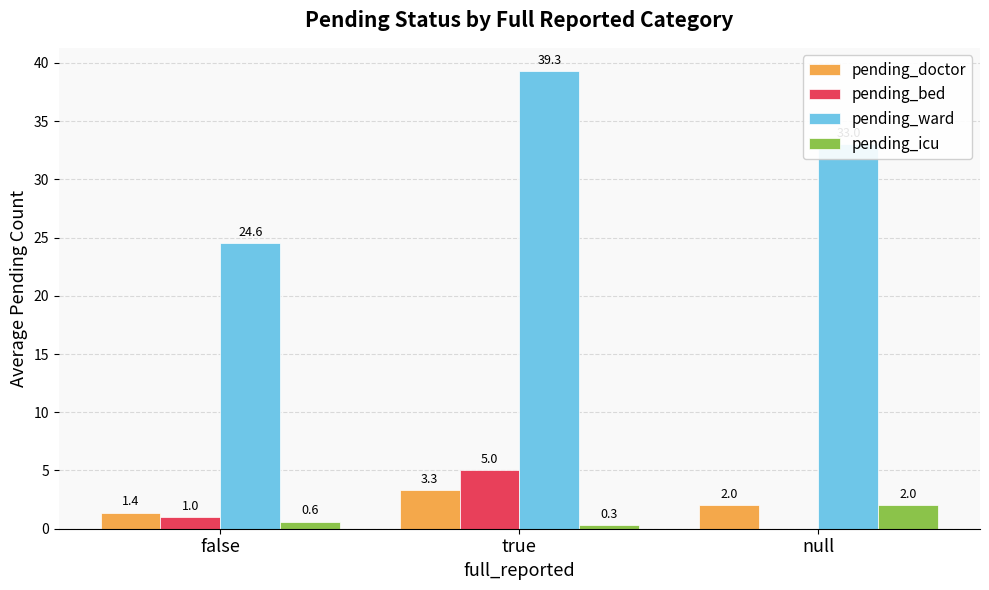

Is the value of pending_bed at true greater than the value of pending_doctor at false?

Yes